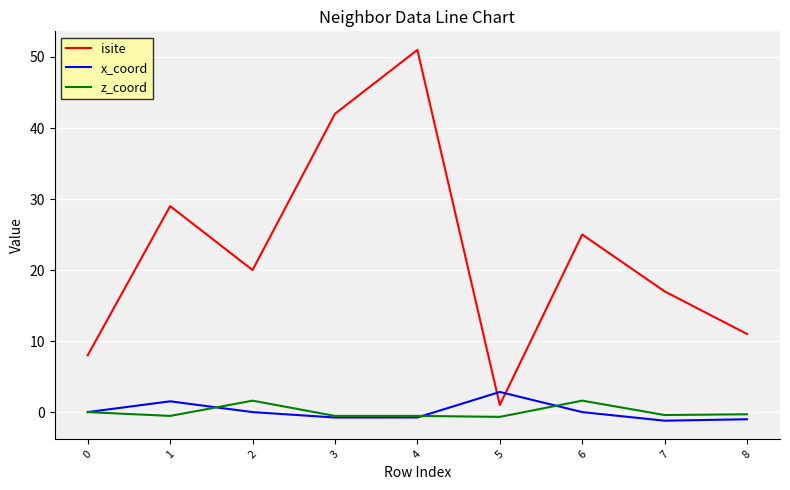

What are all the series names shown in the legend?

isite, x_coord, z_coord